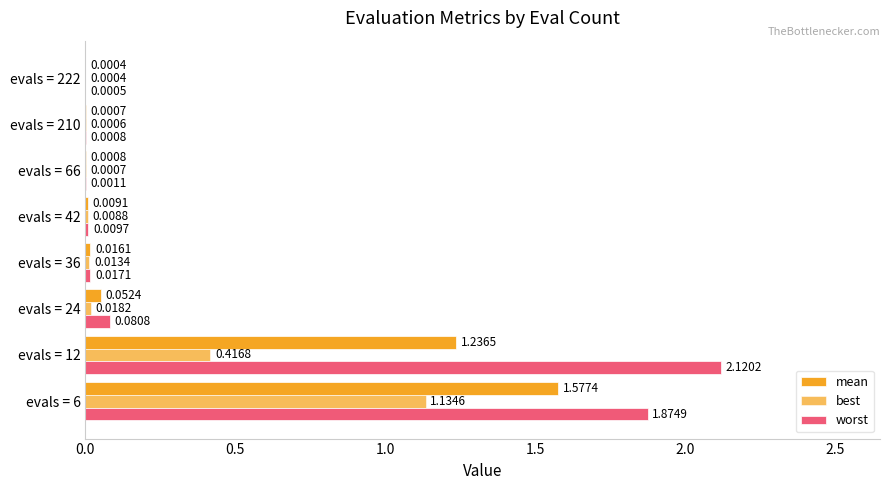

What position from the left is 2.0?

5